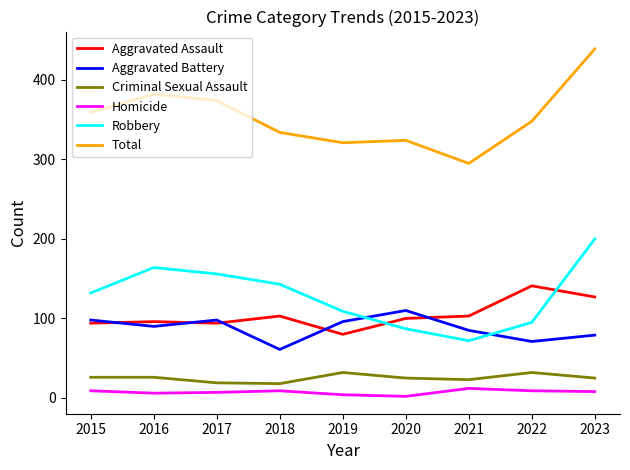

At which label does Aggravated Assault reach its minimum?

2019